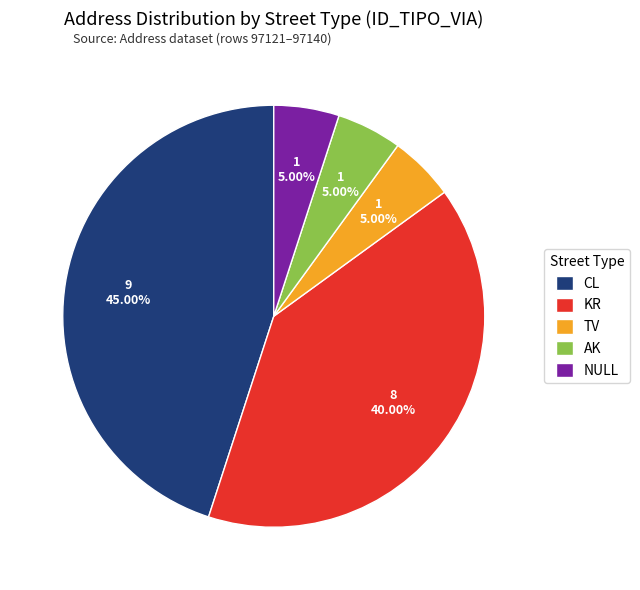

What is the total percentage of KR and NULL?

45.0%